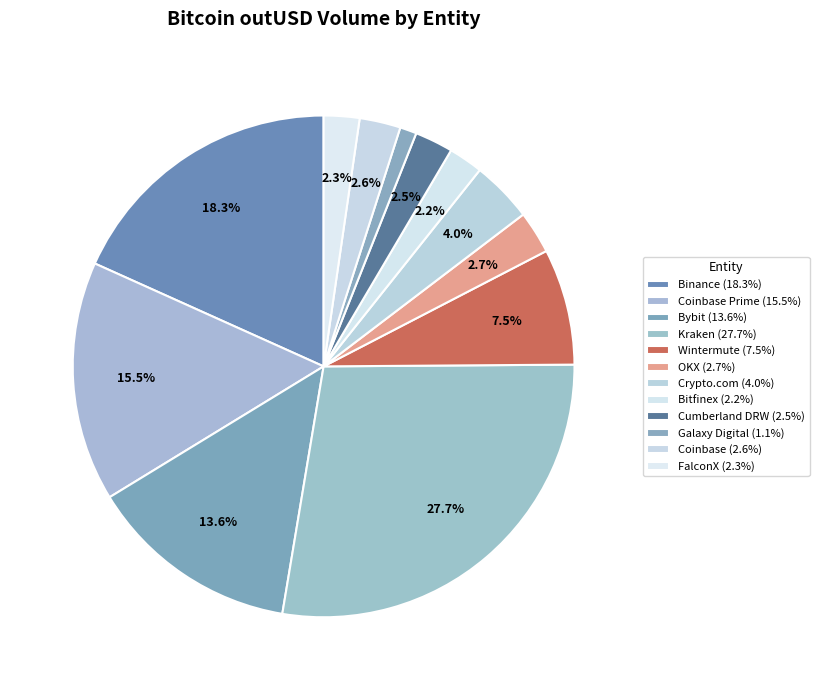

How many segments does this pie chart have?

12